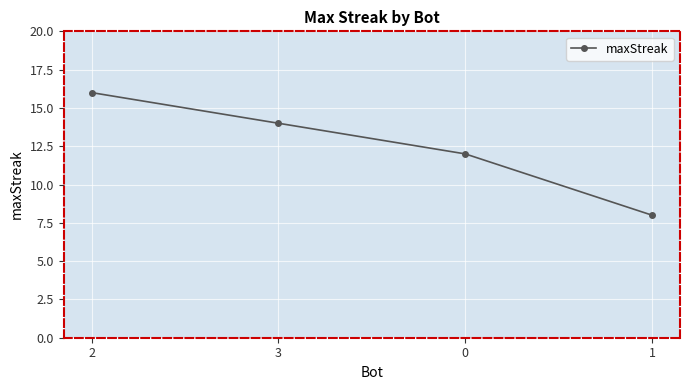

Where does the data first go above 14?

2